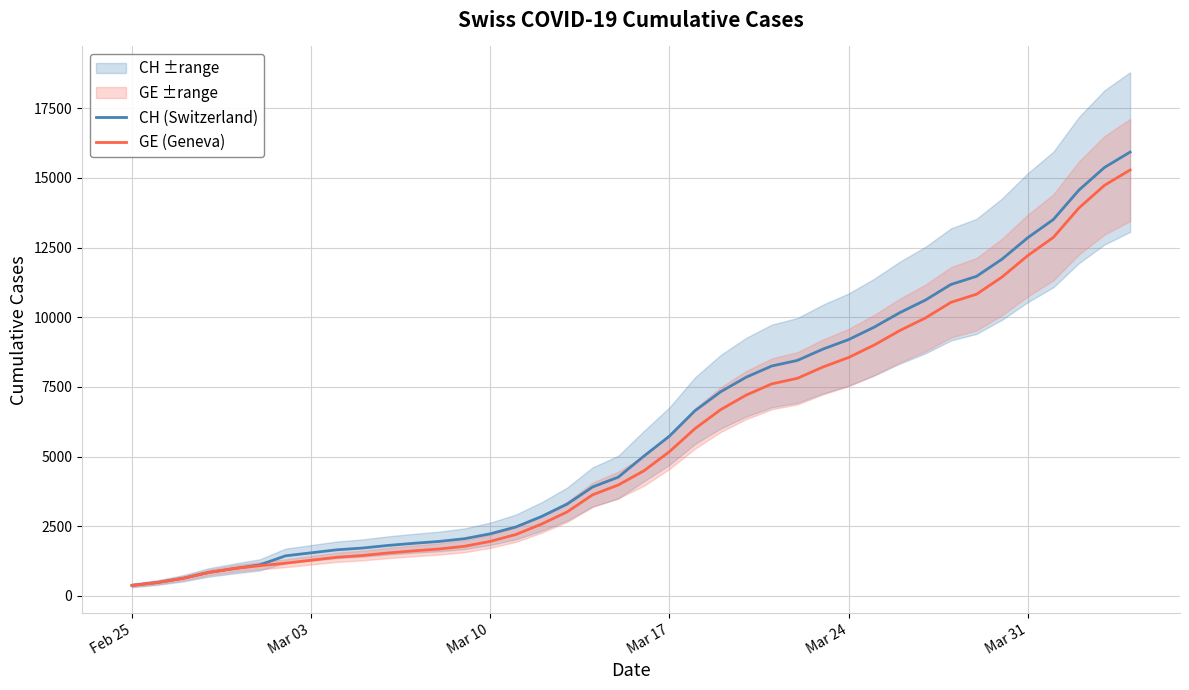

Which category has the lowest value across all series?

Feb 25